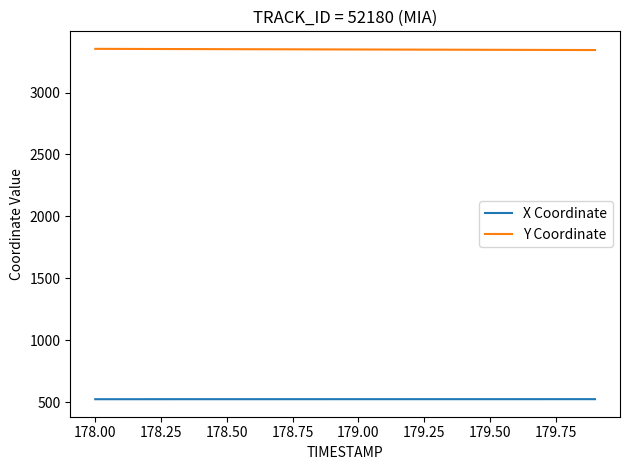

True or false: Y Coordinate and X Coordinate cross at least once.

False